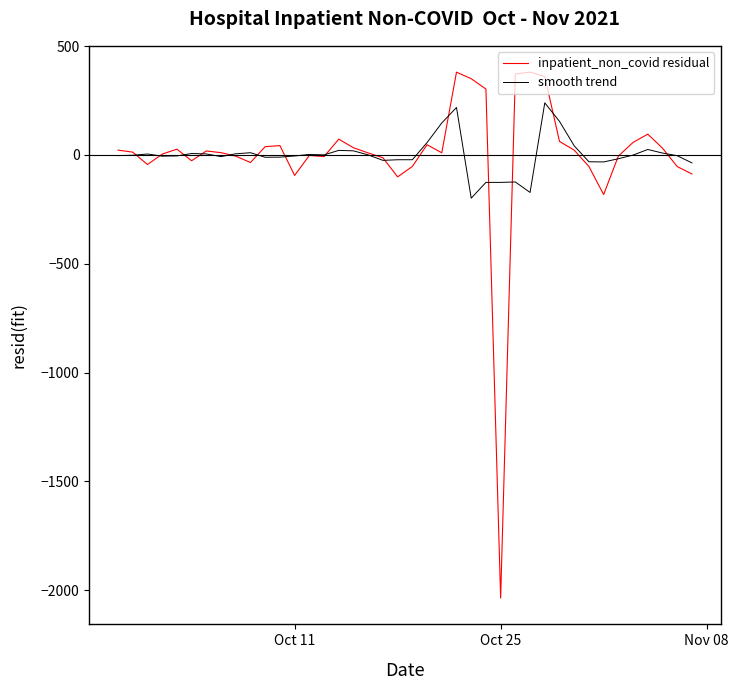

Which series has the widest spread of values?

inpatient_non_covid residual